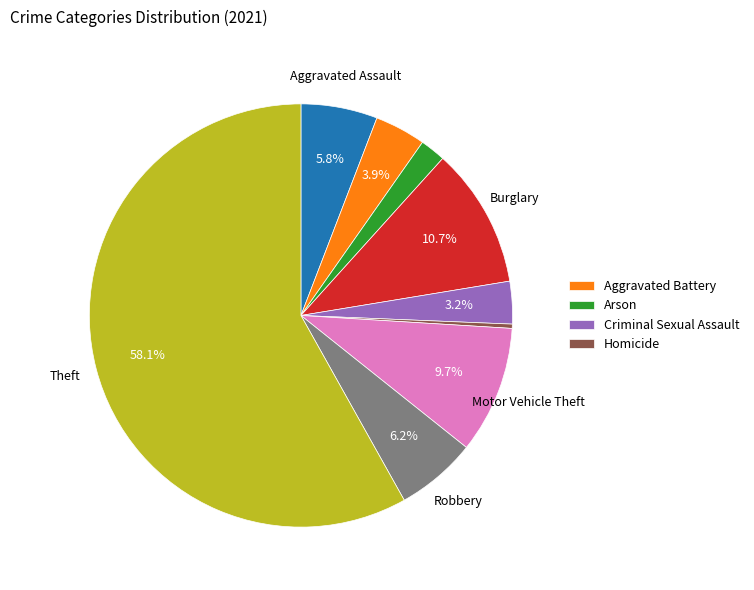

Is there any slice that represents more than half of the pie?

Yes